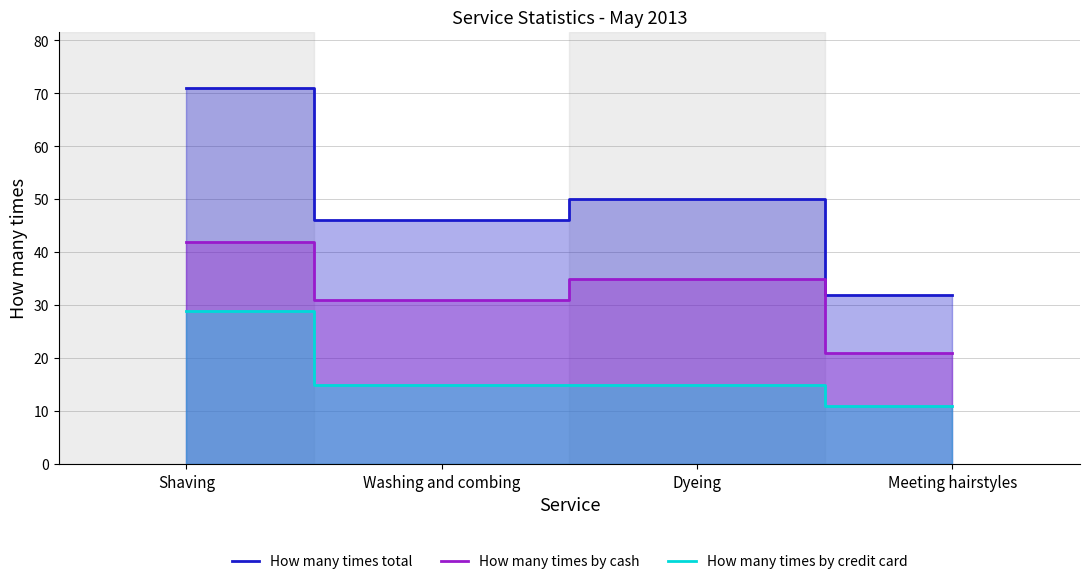

Reading left to right, transcribe all the data shown in this chart.

How many times total: Shaving=71	Washing and combing=46	Dyeing=50	Meeting hairstyles=32
How many times by cash: Shaving=42	Washing and combing=31	Dyeing=35	Meeting hairstyles=21
How many times by credit card: Shaving=29	Washing and combing=15	Dyeing=15	Meeting hairstyles=11